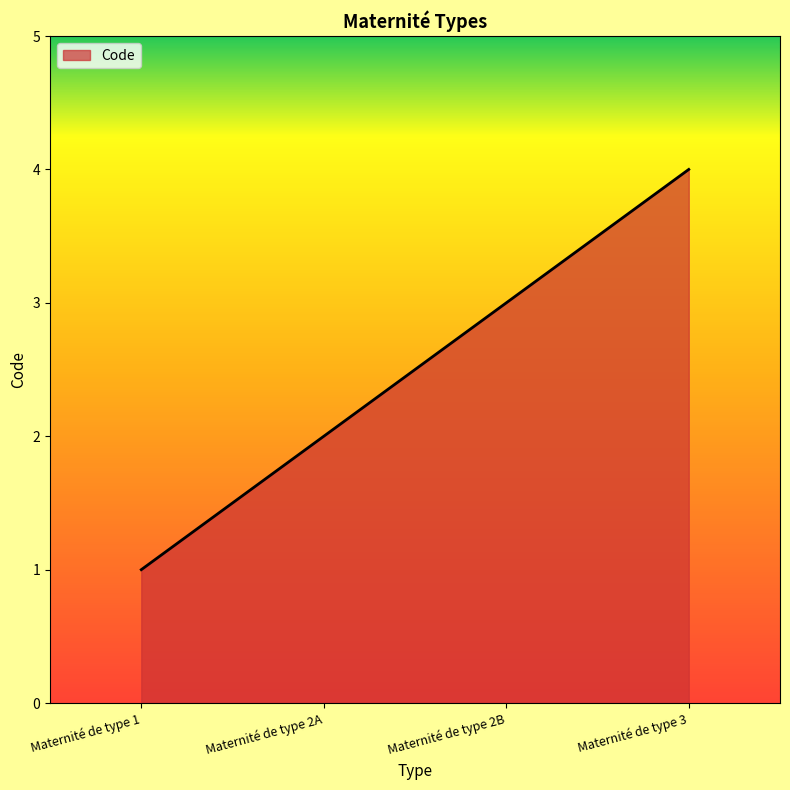

Rank the categories by value from highest to lowest.

Maternité de type 3, Maternité de type 2B, Maternité de type 2A, Maternité de type 1